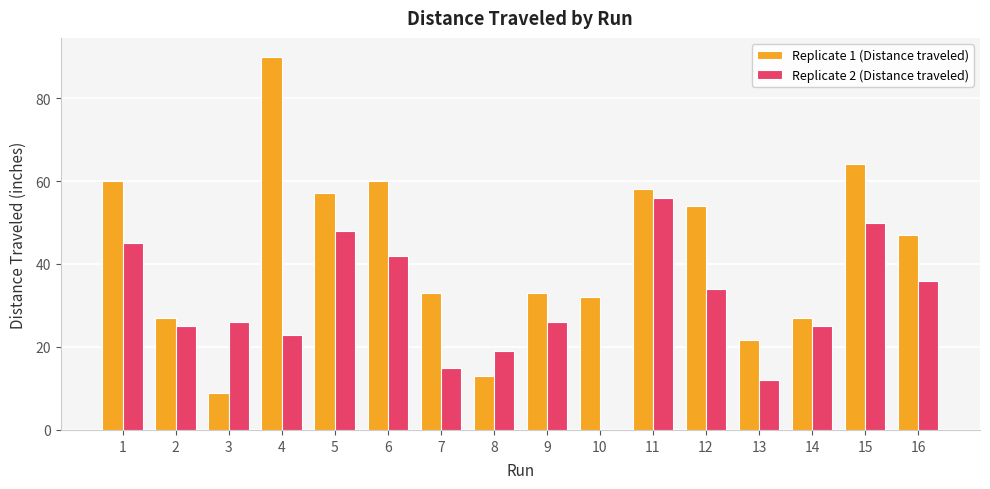

At which category does the chart reach its peak across all series?

4